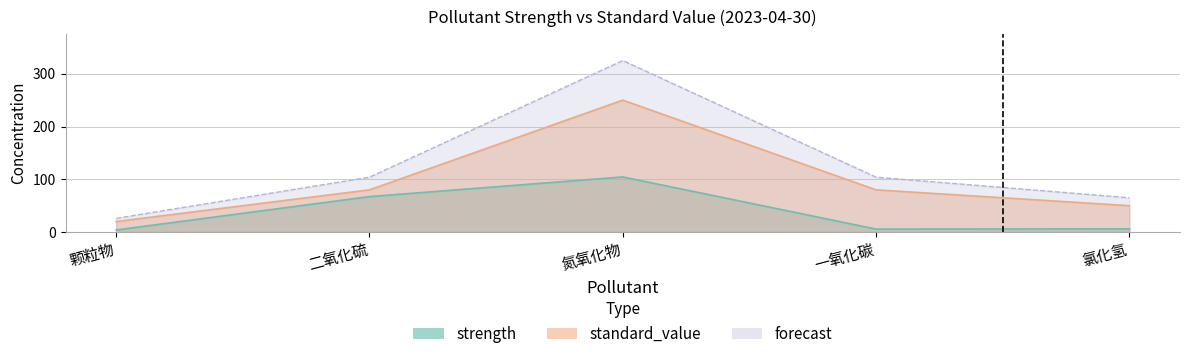

What is the spread (max minus min) of values at 颗粒物?

22.0